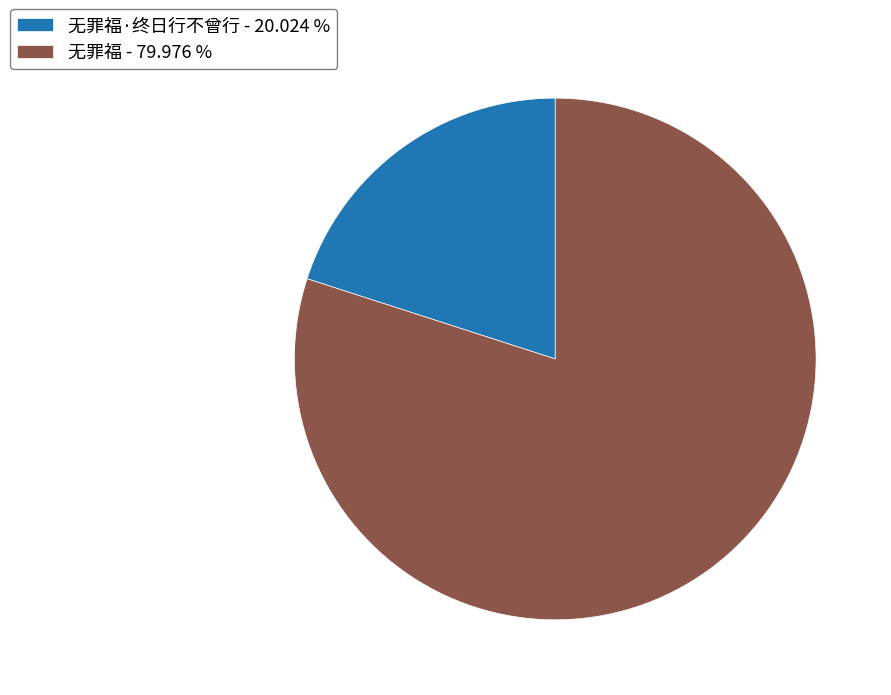

Do 无罪福 - 79.976 % and 无罪福·终日行不曾行 - 20.024 % together represent more than half of the pie?

Yes